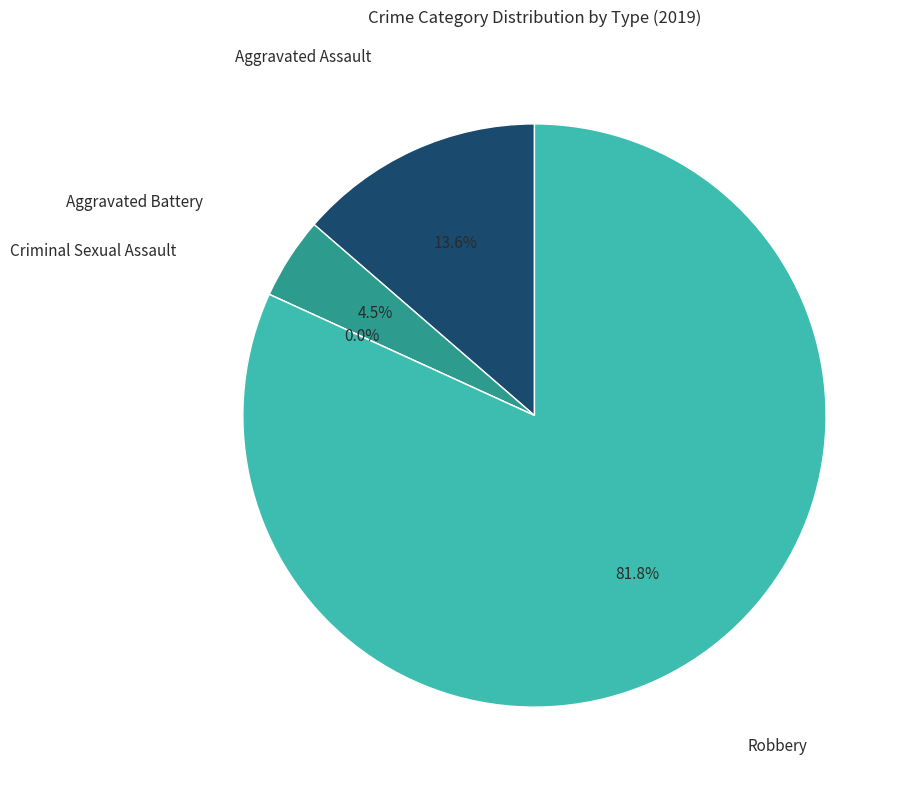

True or false: Aggravated Assault accounts for 3% of the total.

False